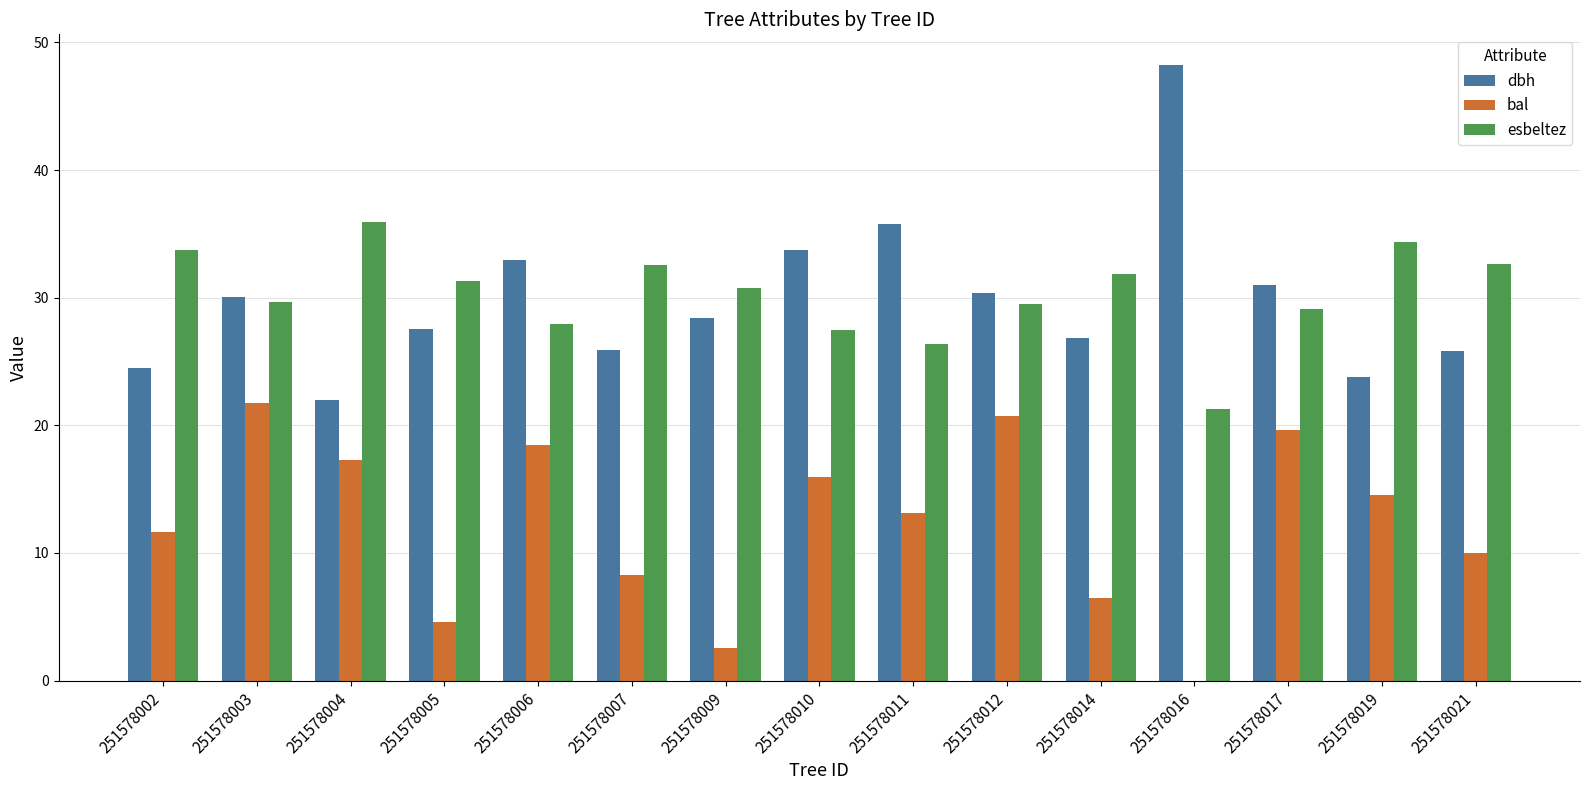

Between 251578002 and 251578011, which series saw the biggest shift?

dbh